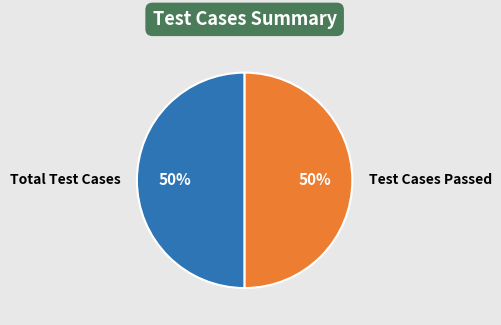

Is the sum of Total Test Cases and Test Cases Passed greater than half?

Yes